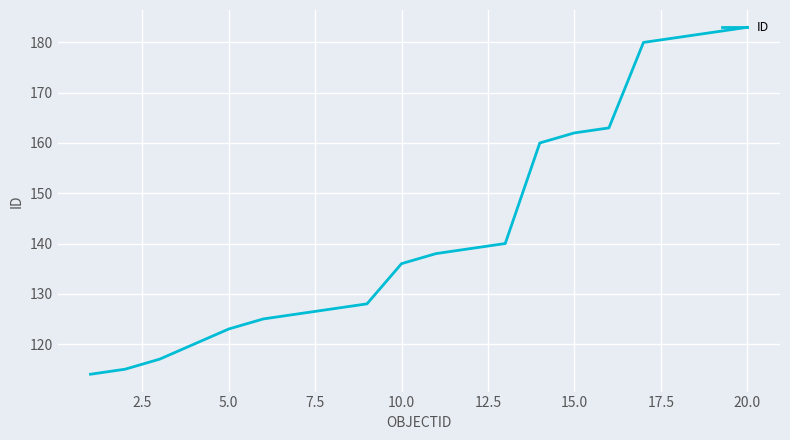

What is the smallest value displayed?

114